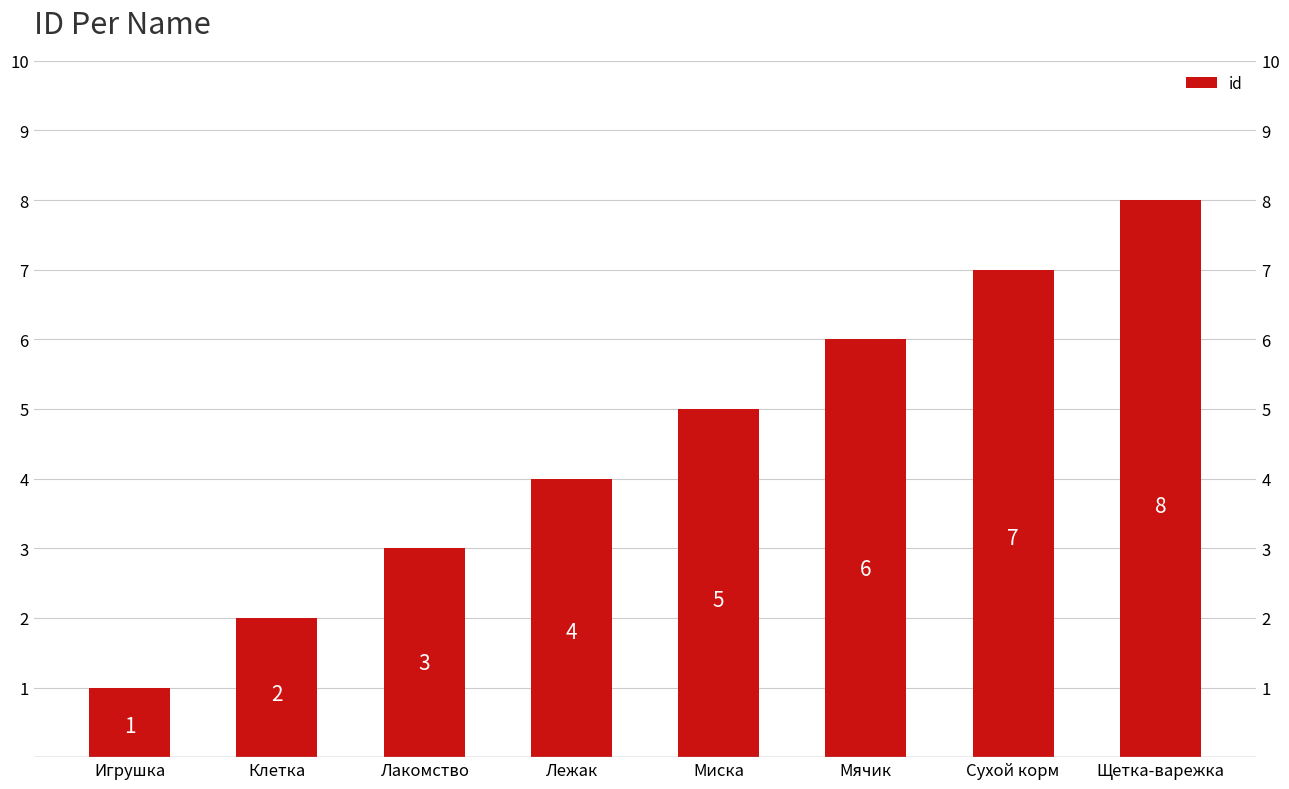

Which label corresponds to the largest value in the chart?

Щетка-варежка